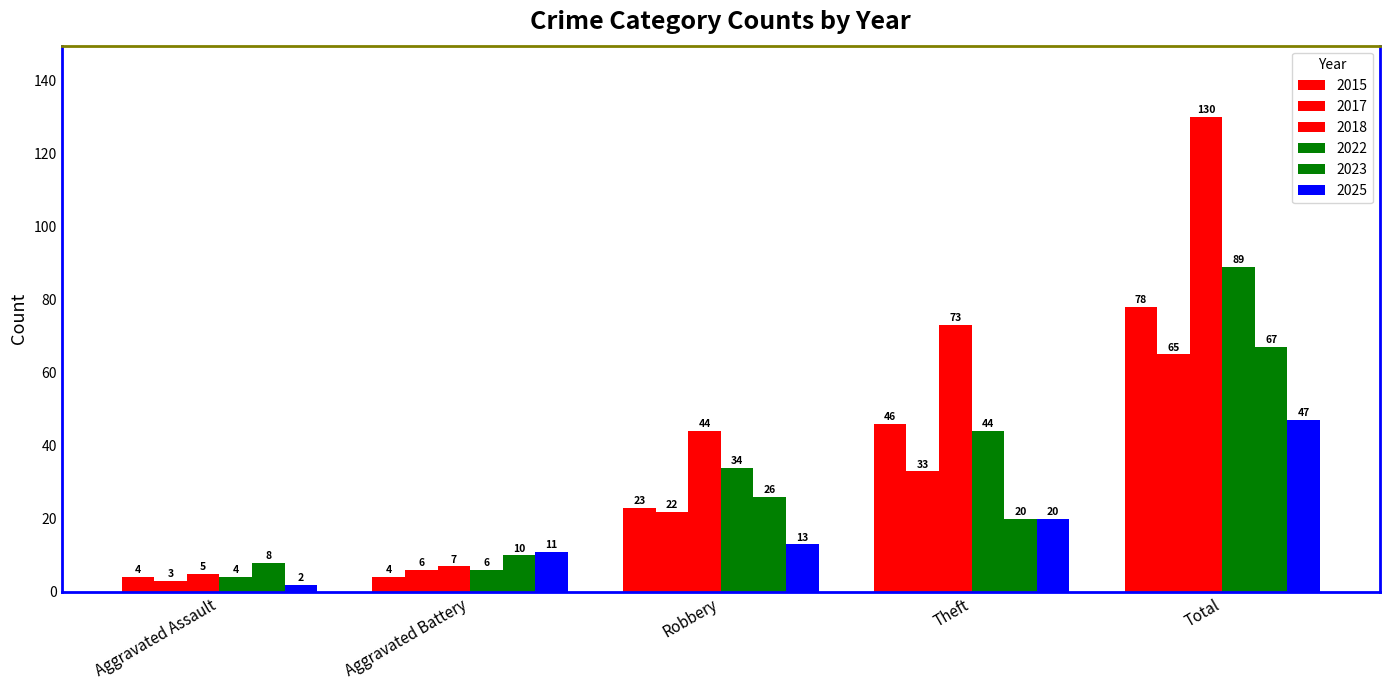

Between Robbery and Theft, which series saw the biggest shift?

2018